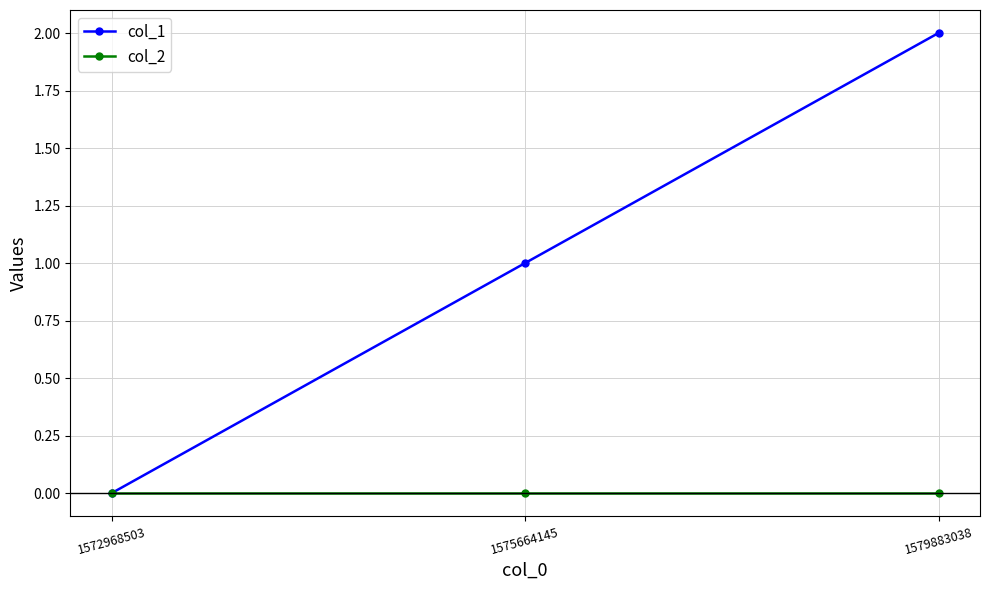

Reading left to right, transcribe all the data shown in this chart.

col_1: 0	1	2
col_2: 0	0	0